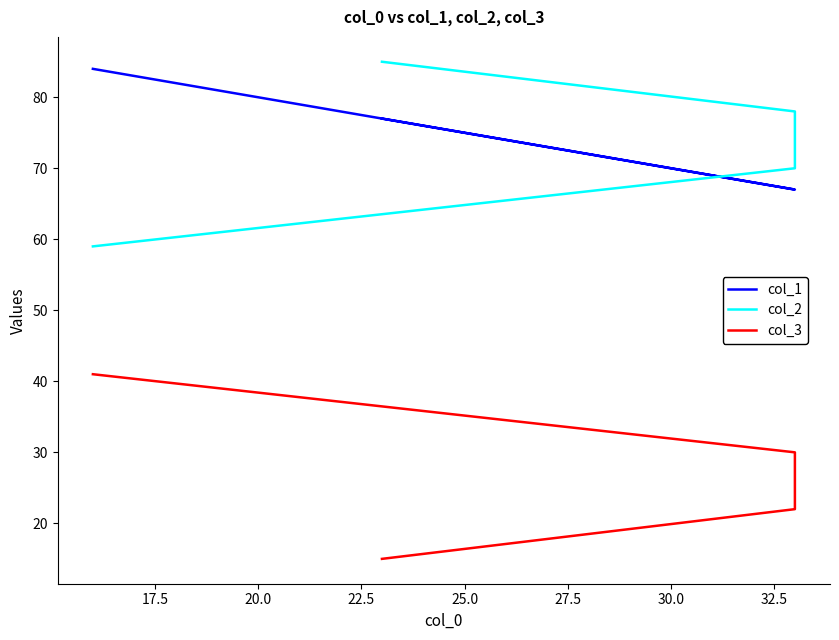

True or false: col_3 has a value of 17 at 15.0.

False